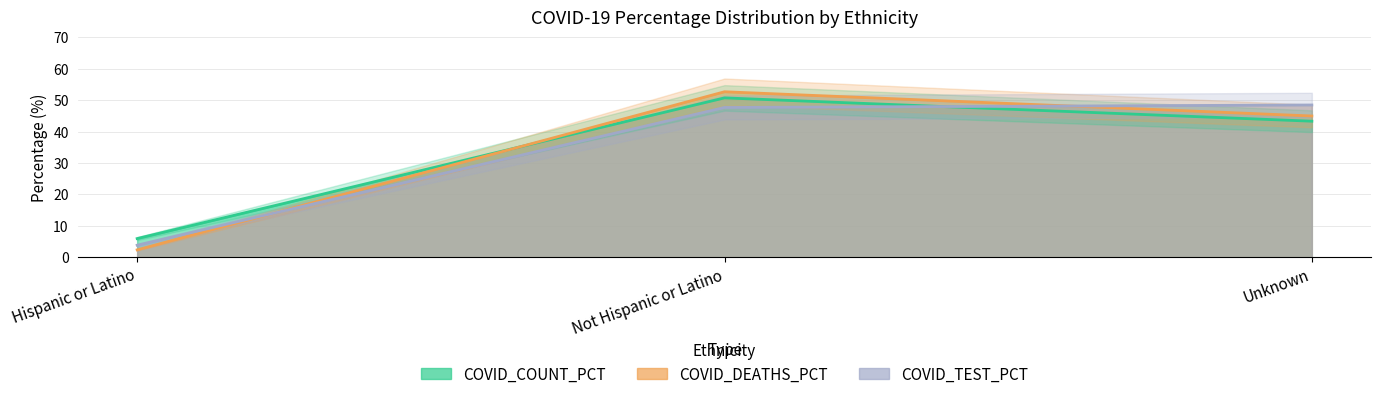

Does the chart display data point markers on the line(s)?

No